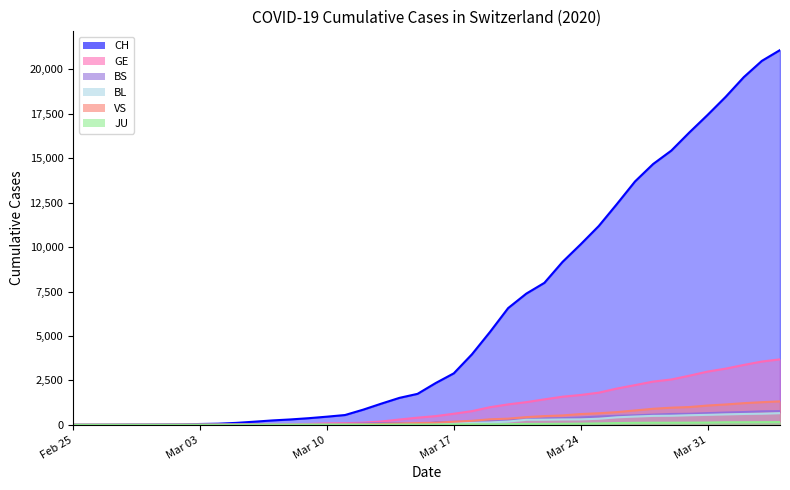

Which series has the widest spread of values?

CH